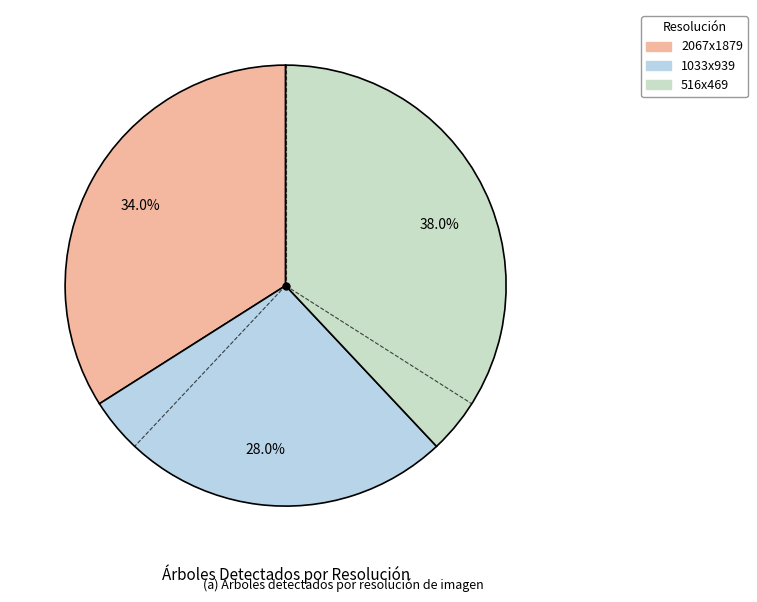

Which has a higher value, 1033x939 or 2067x1879?

2067x1879